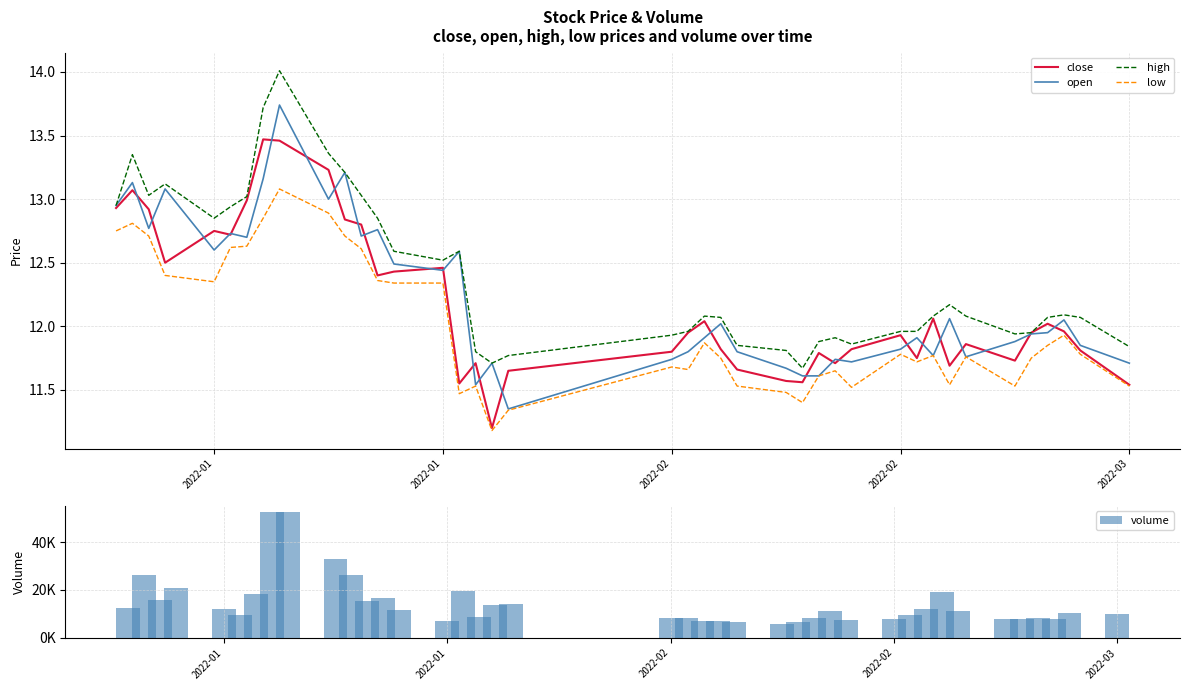

What is the difference between the maximum and minimum values in the close series?

2.3